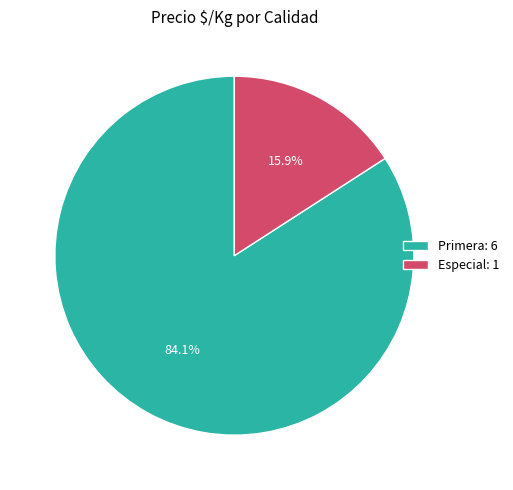

Combined, do Especial: 1 and Primera: 6 account for over 50%?

Yes